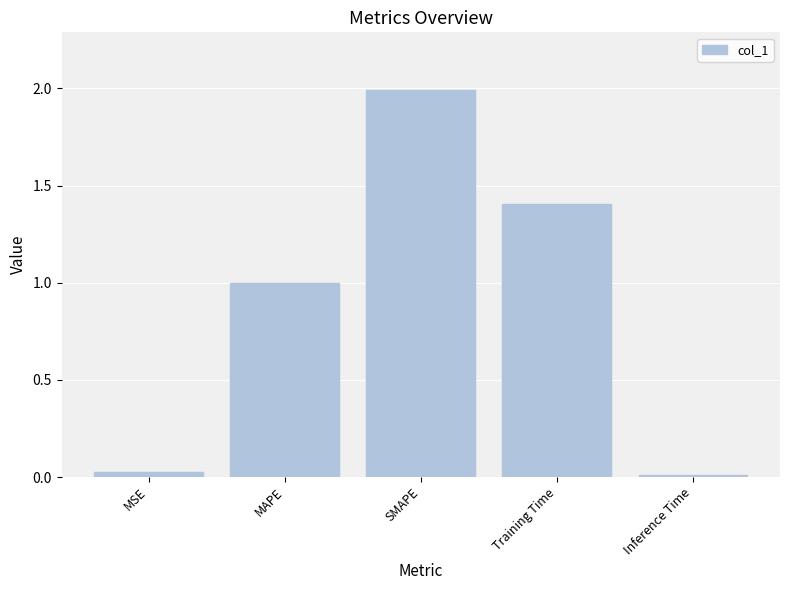

What is the greatest value displayed?

2.0